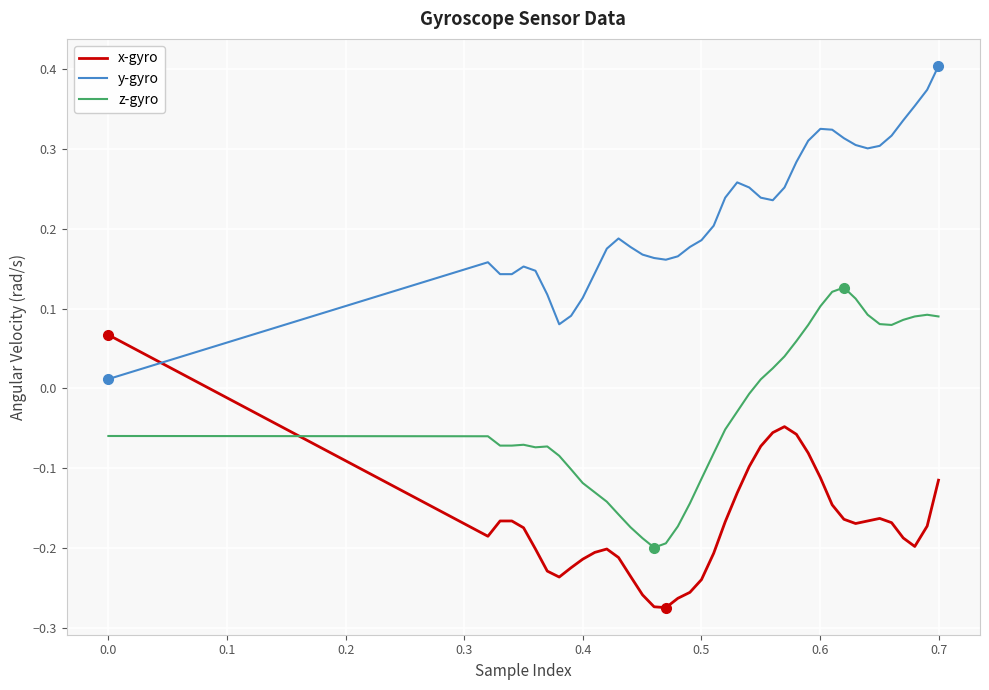

Which series has the largest total across all categories?

y-gyro